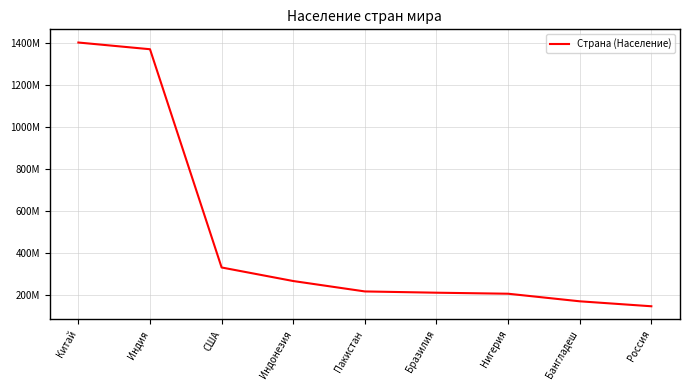

Is this an area chart (filled region under the line)?

No